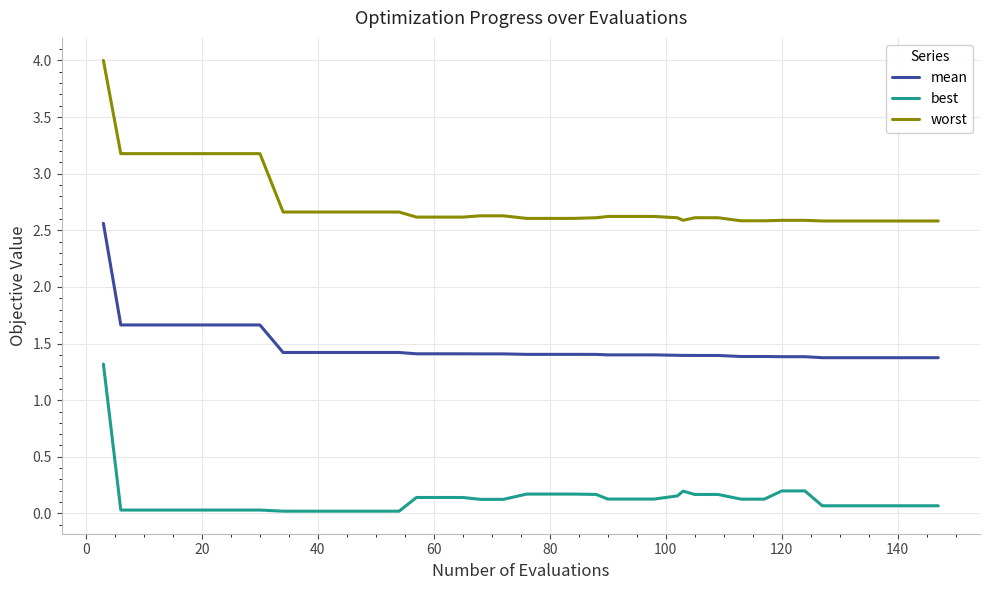

Count the number of categories in the chart.

40